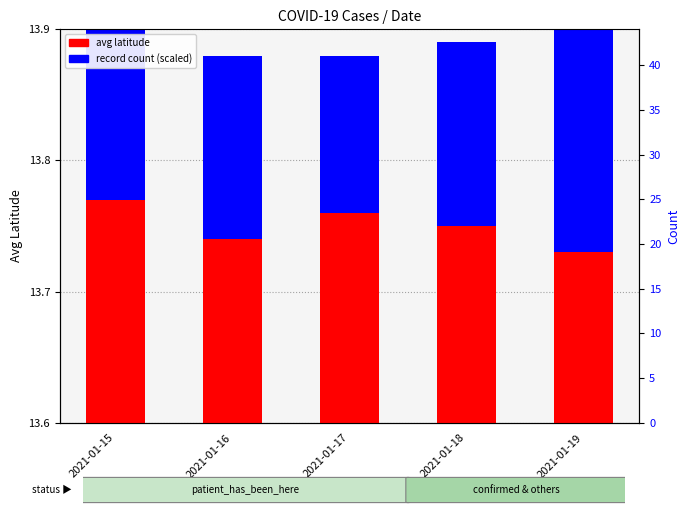

True or false: avg latitude has a value of 0.1 at 2021-01-15.

False